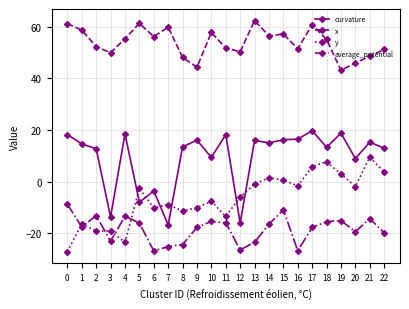

True or false: average_potential has a value of -19.4 at 20.

True